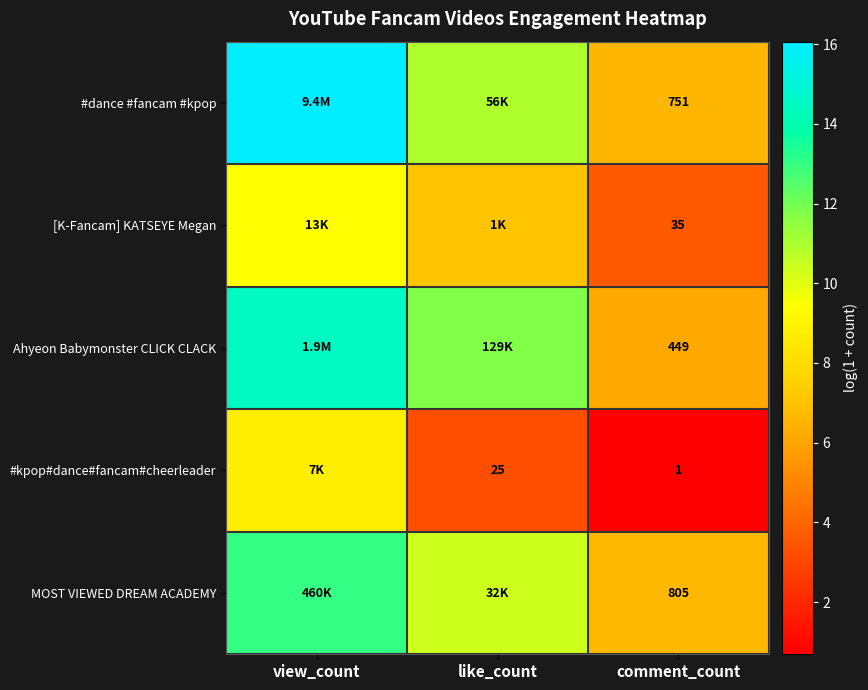

Rank the series at comment_count from lowest to highest value.

#kpop#dance#fancam#cheerleader, [K-Fancam] KATSEYE Megan, Ahyeon Babymonster CLICK CLACK, #dance #fancam #kpop, MOST VIEWED DREAM ACADEMY